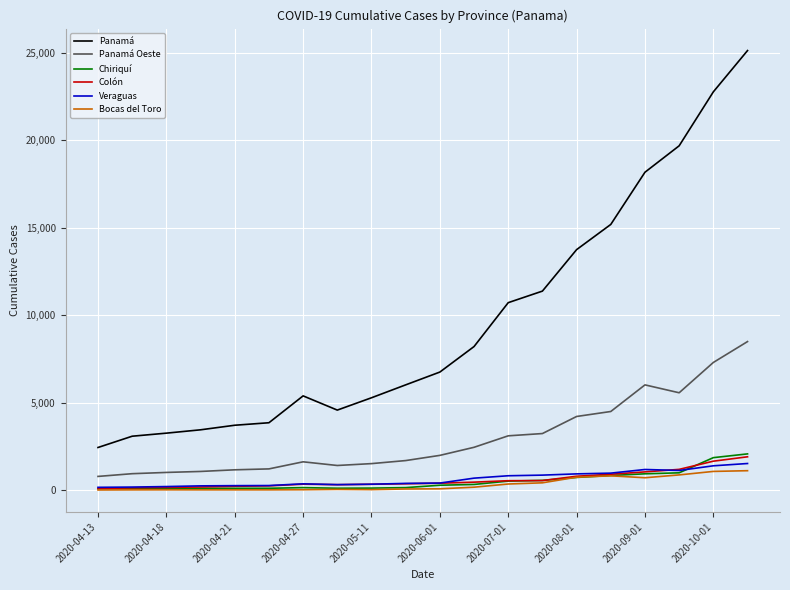

In Chiriquí, how many points are lower than both neighbors (excluding endpoints)?

1